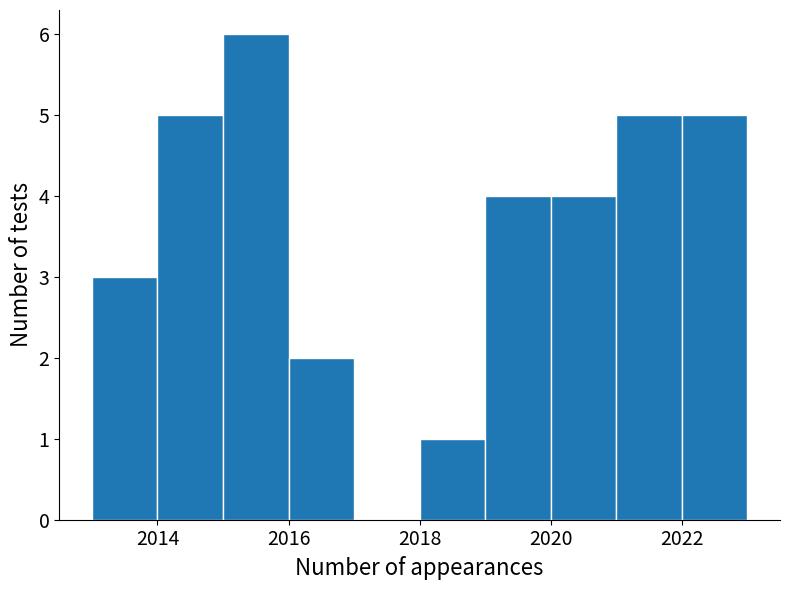

Reading left to right, list every bar in this chart as the range it spans on the x-axis followed by its height. The values are not printed on the chart, so give them approximately, as read against the axis.

2013 to 2014: 3
2014 to 2015: 5
2015 to 2016: 6
2016 to 2017: 2
2017 to 2018: 0
2018 to 2019: 1
2019 to 2020: 4
2020 to 2021: 4
2021 to 2022: 5
2022 to 2023: 5